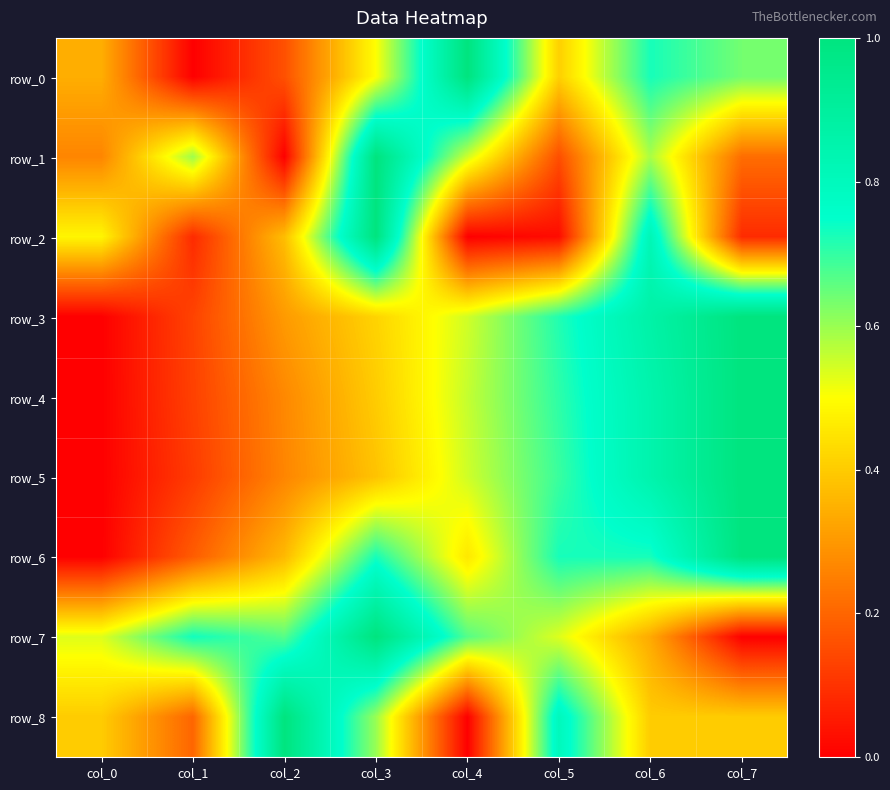

What is the difference between the highest and lowest values at col_1?

0.7